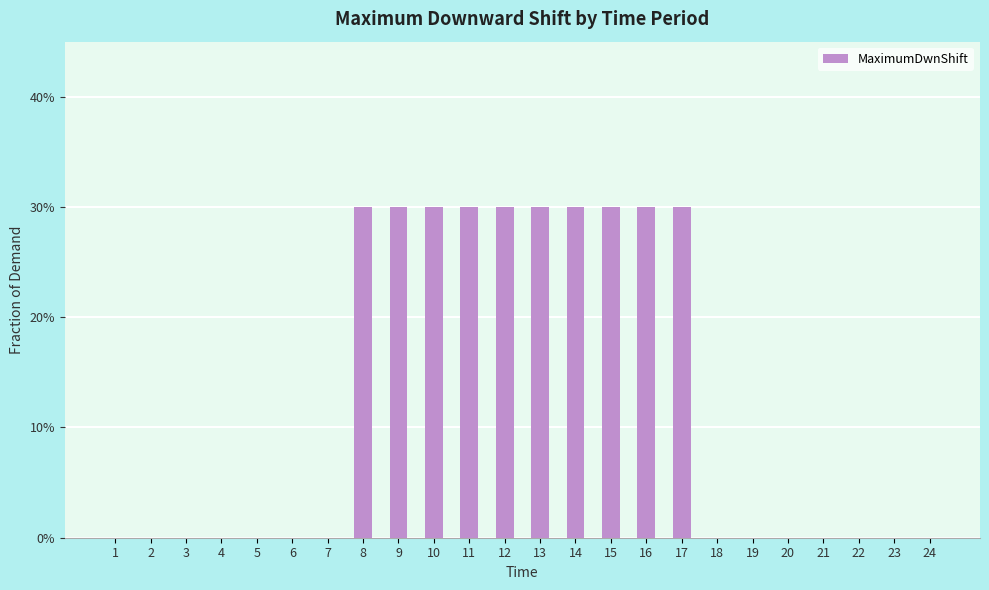

How many bars are there in total?

24